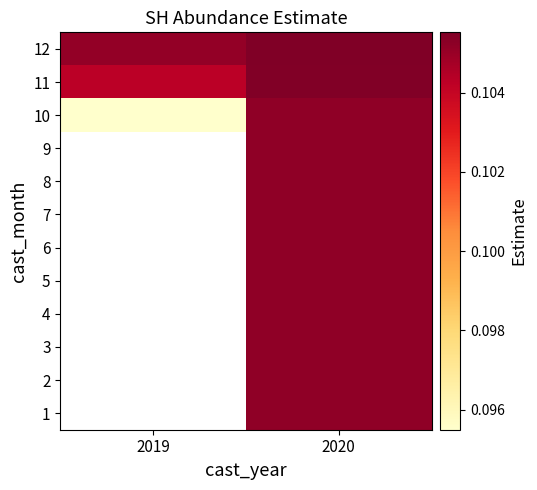

Rank the categories by 9 value from lowest to highest.

2019, 2020